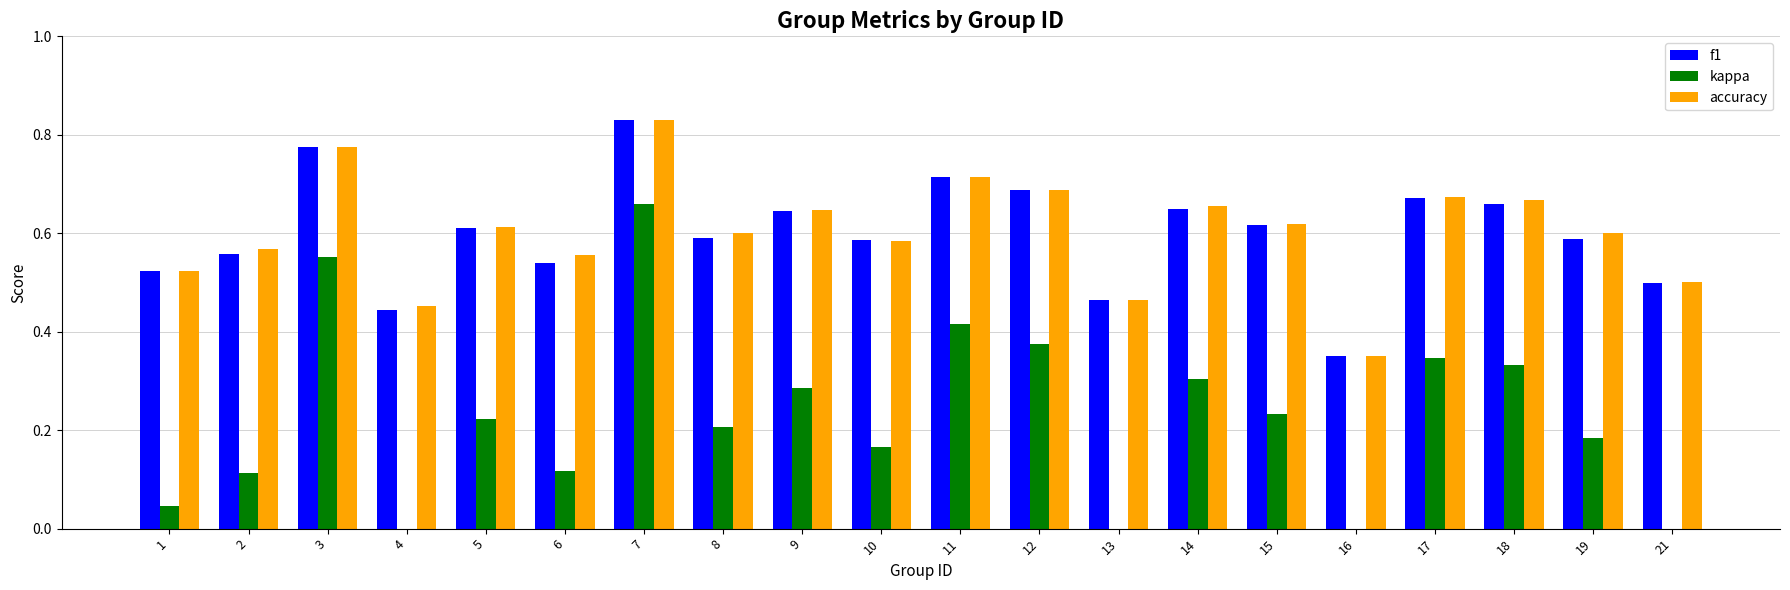

What is the difference between the f1 values at 5 and 11?

0.1